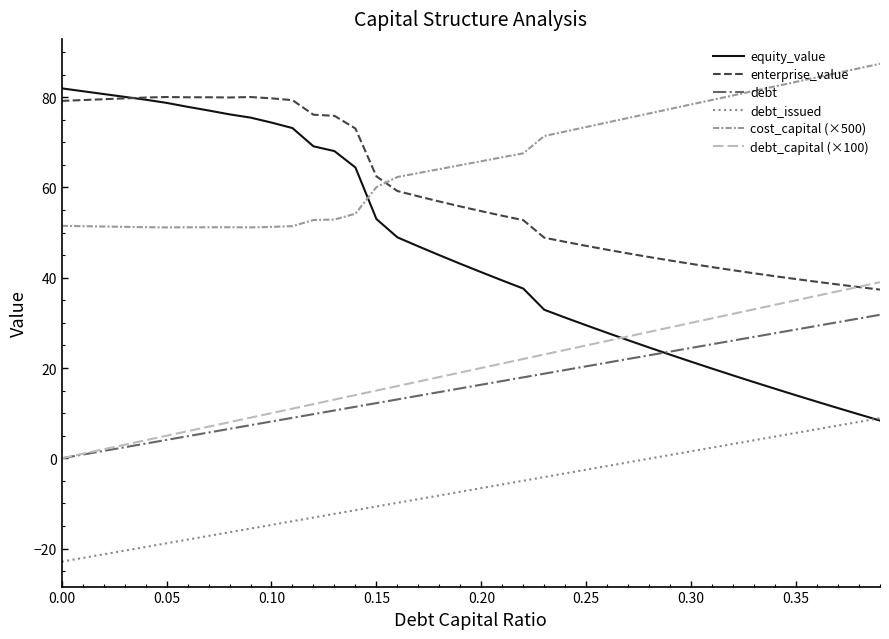

How many distinct data groups are displayed?

6